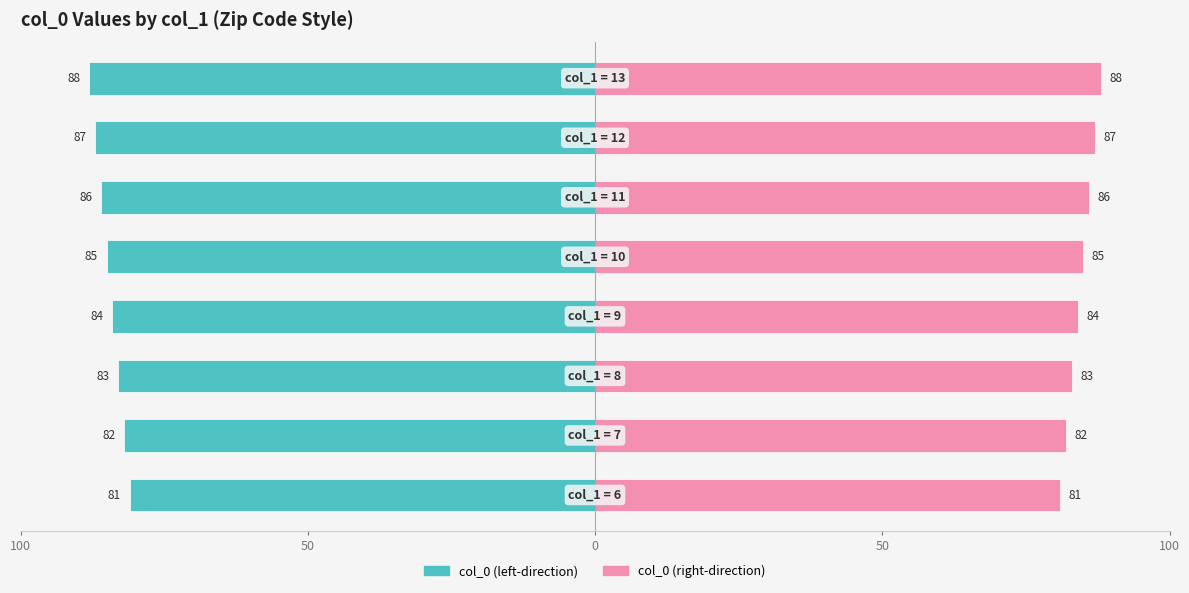

Between 50 and 5, which is larger?

50